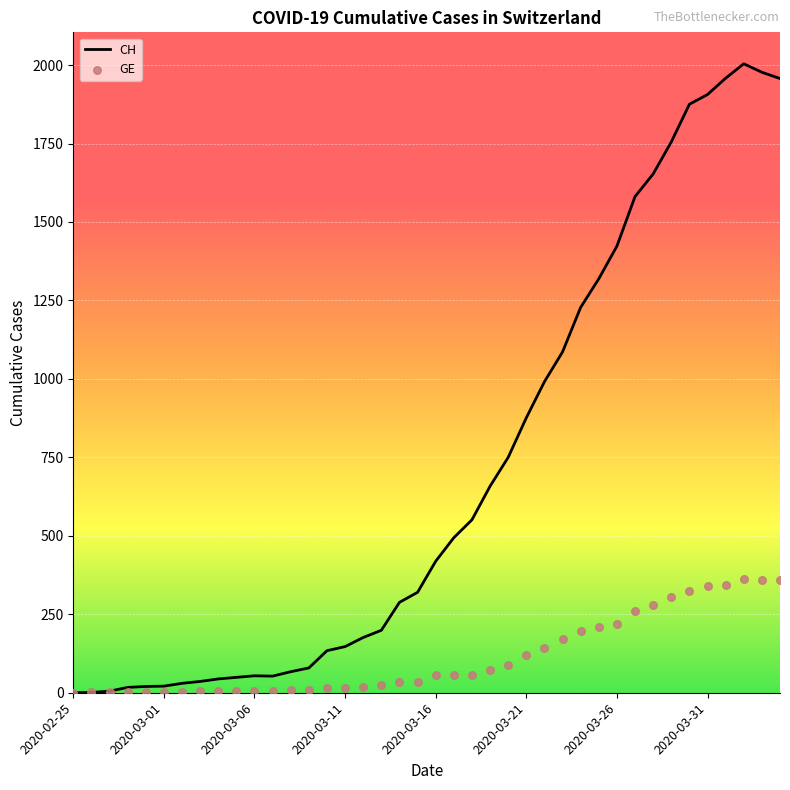

What is the total value across all series at 39?

2317